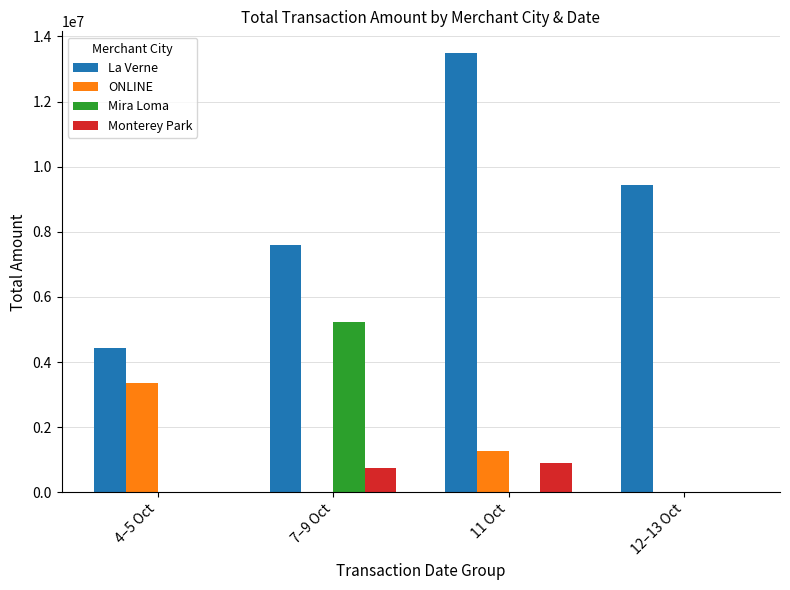

Which label corresponds to the largest value in the chart?

11 Oct